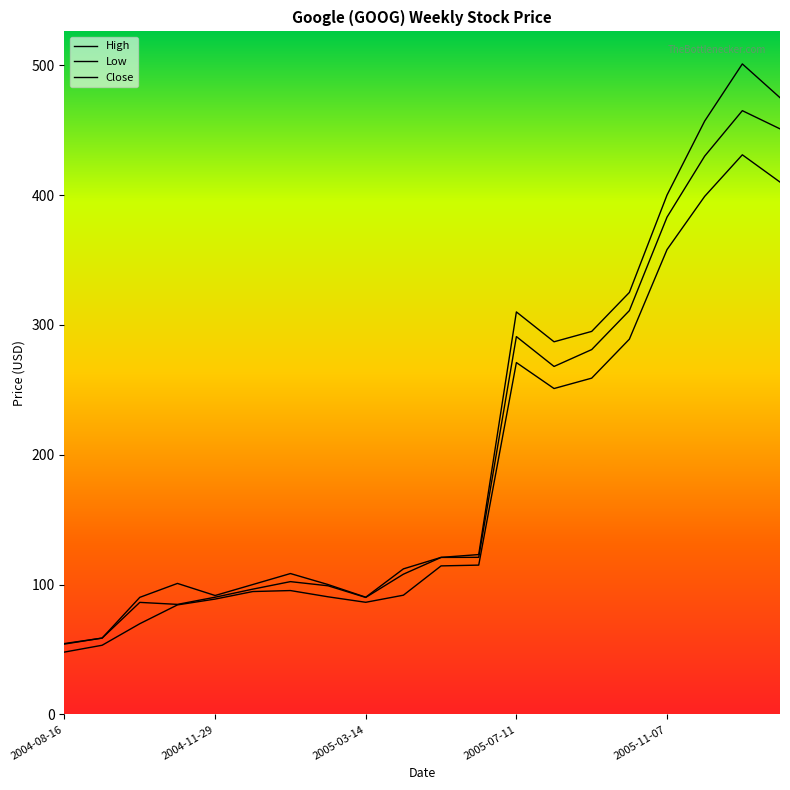

Does the chart display data point markers on the line(s)?

No